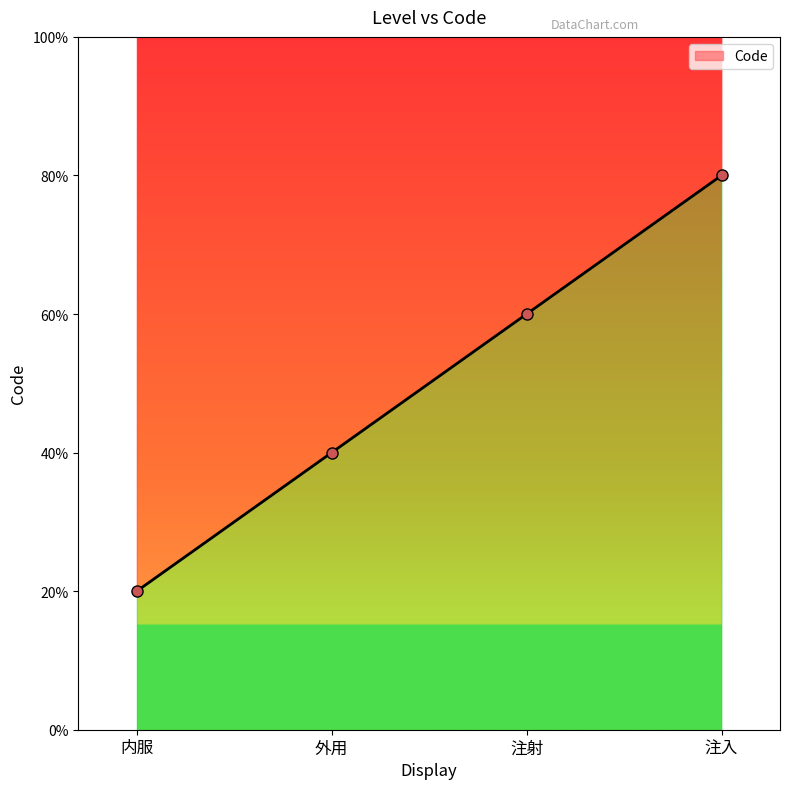

Rank the categories by value from lowest to highest.

内服, 外用, 注射, 注入